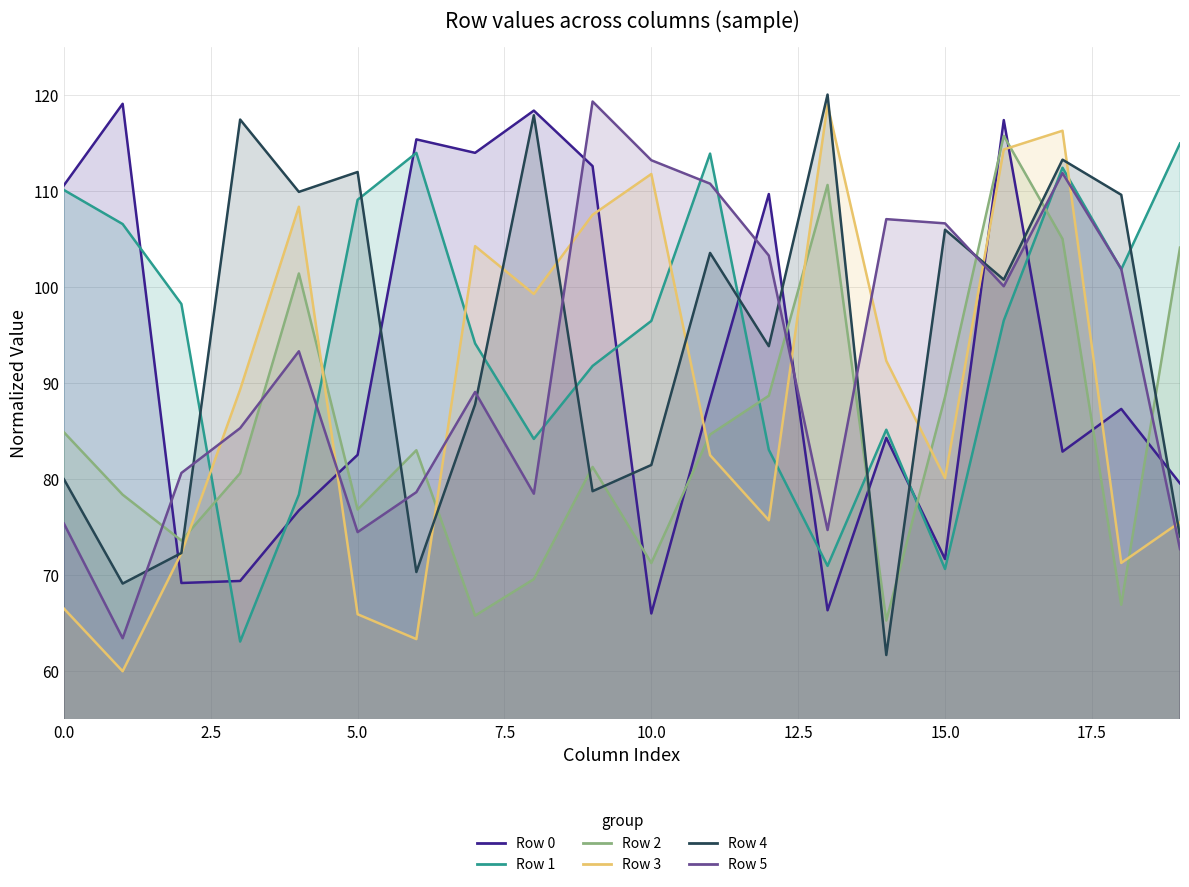

The value of Row 3 at 12 is 44.3. True or false?

False